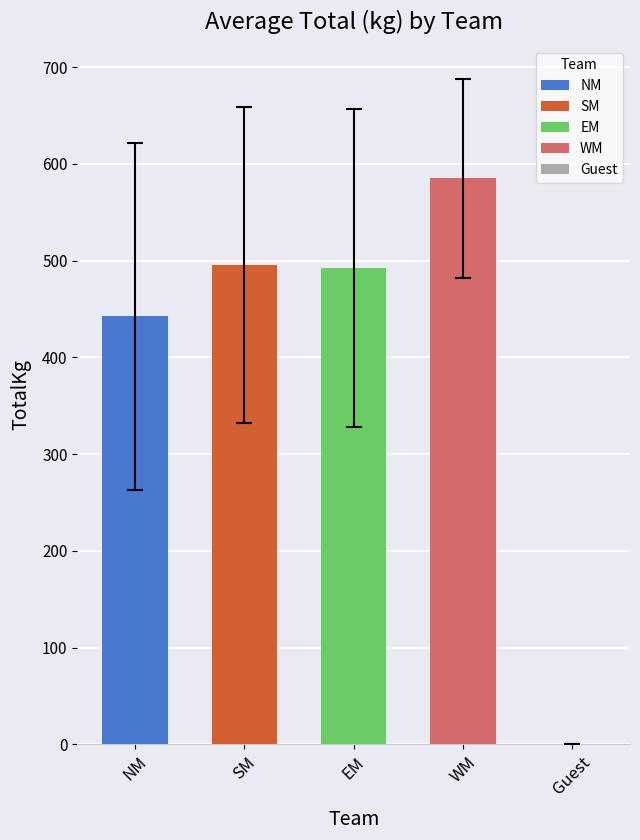

Reading right to left, what are all the values shown in this chart?

Guest=0.0	WM=585.0	EM=492.3	SM=495.6	NM=442.2